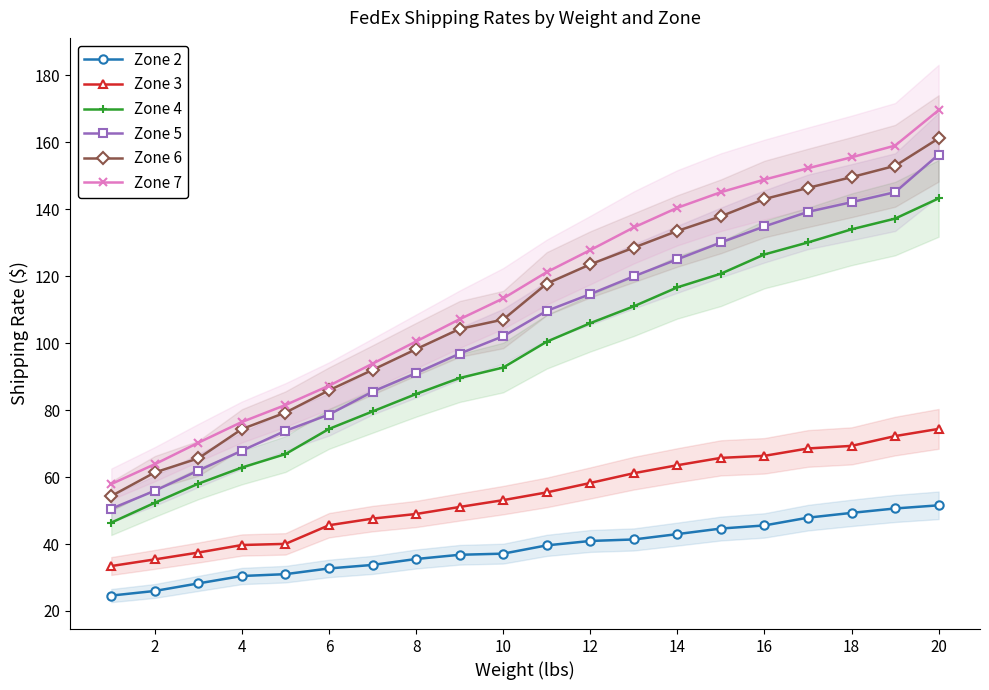

Rank the series by their maximum value, from lowest to highest.

Zone 2, Zone 3, Zone 4, Zone 5, Zone 6, Zone 7